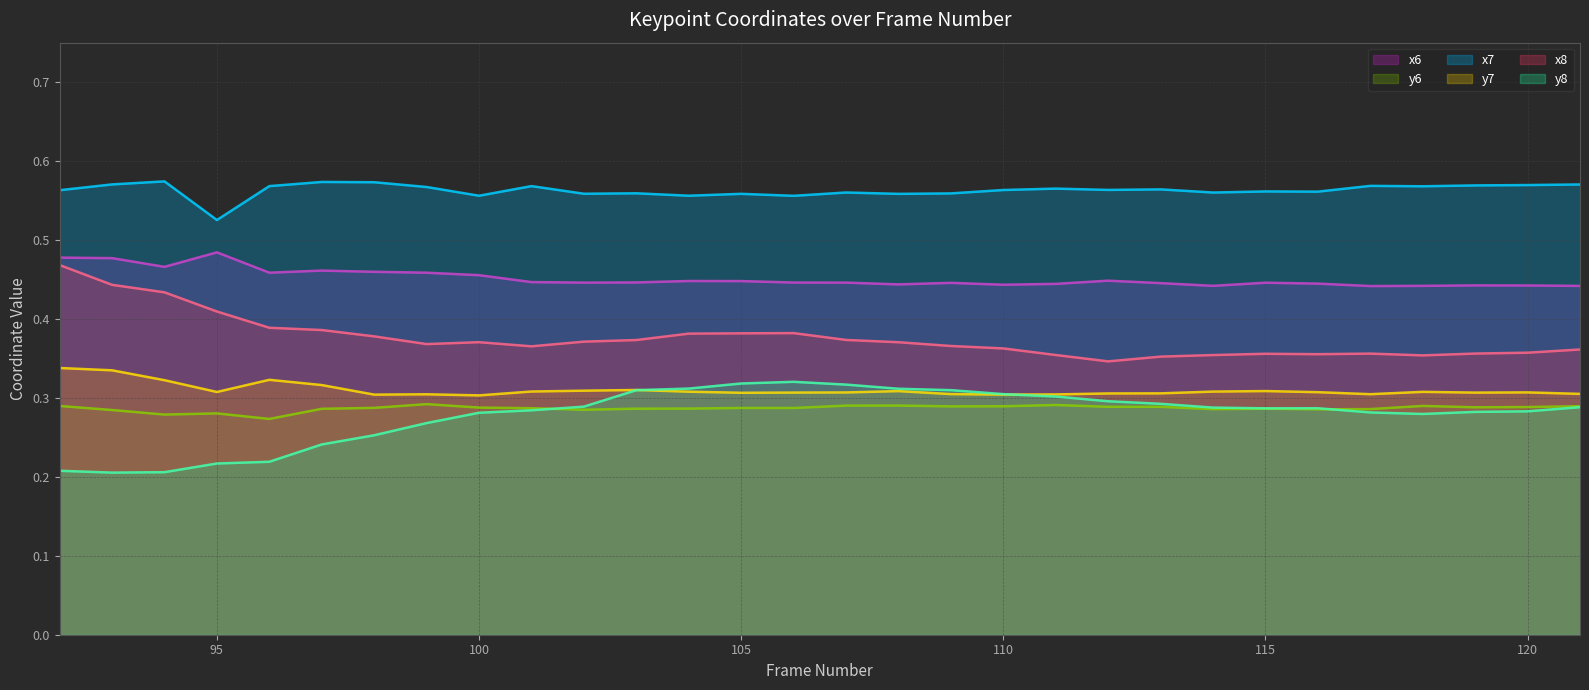

How many categories are shown in the chart?

30